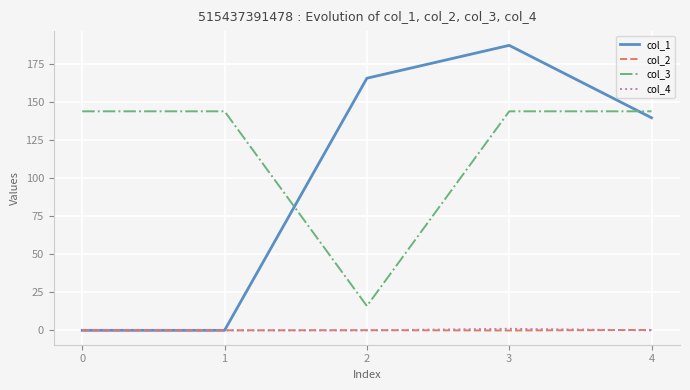

How many categories are shown in the chart?

5